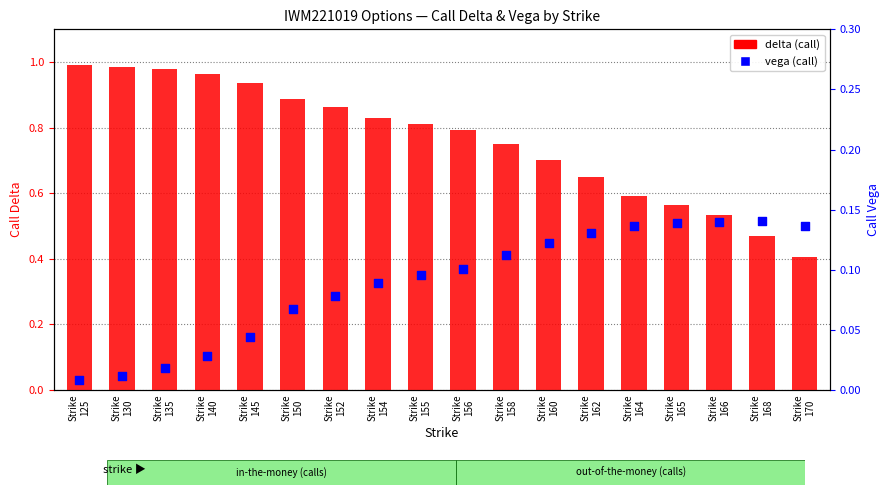

At which category is the sum across all series the highest?

Strike
125